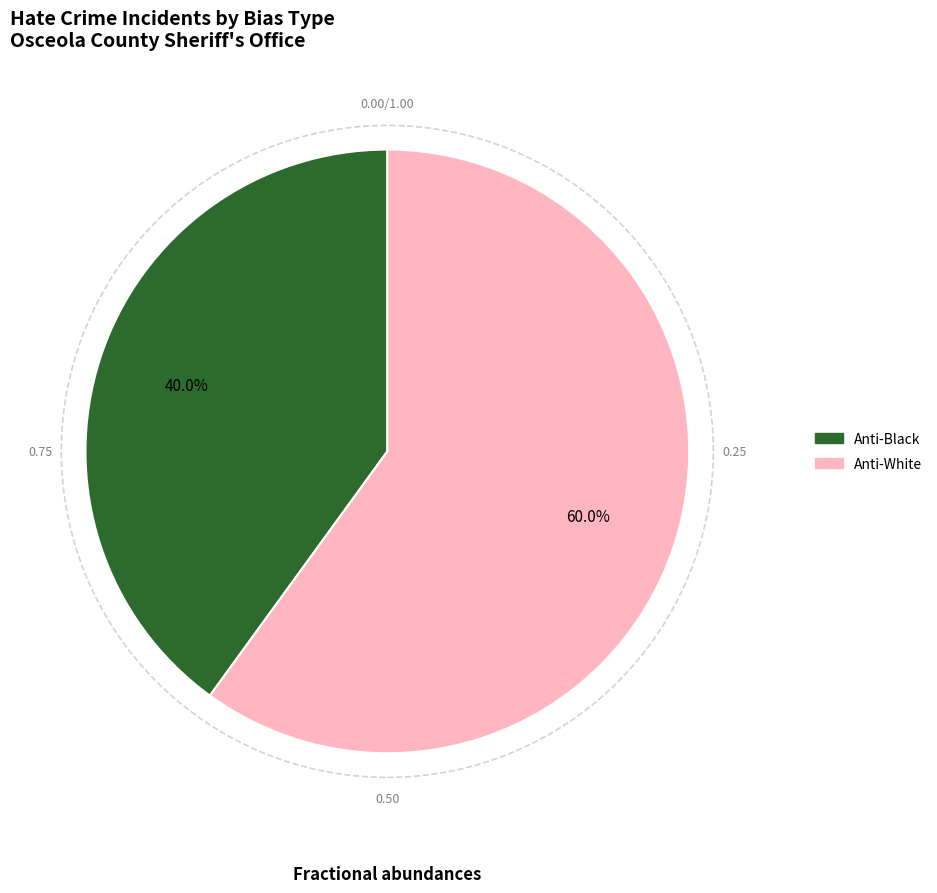

Is there any slice that represents more than half of the pie?

Yes